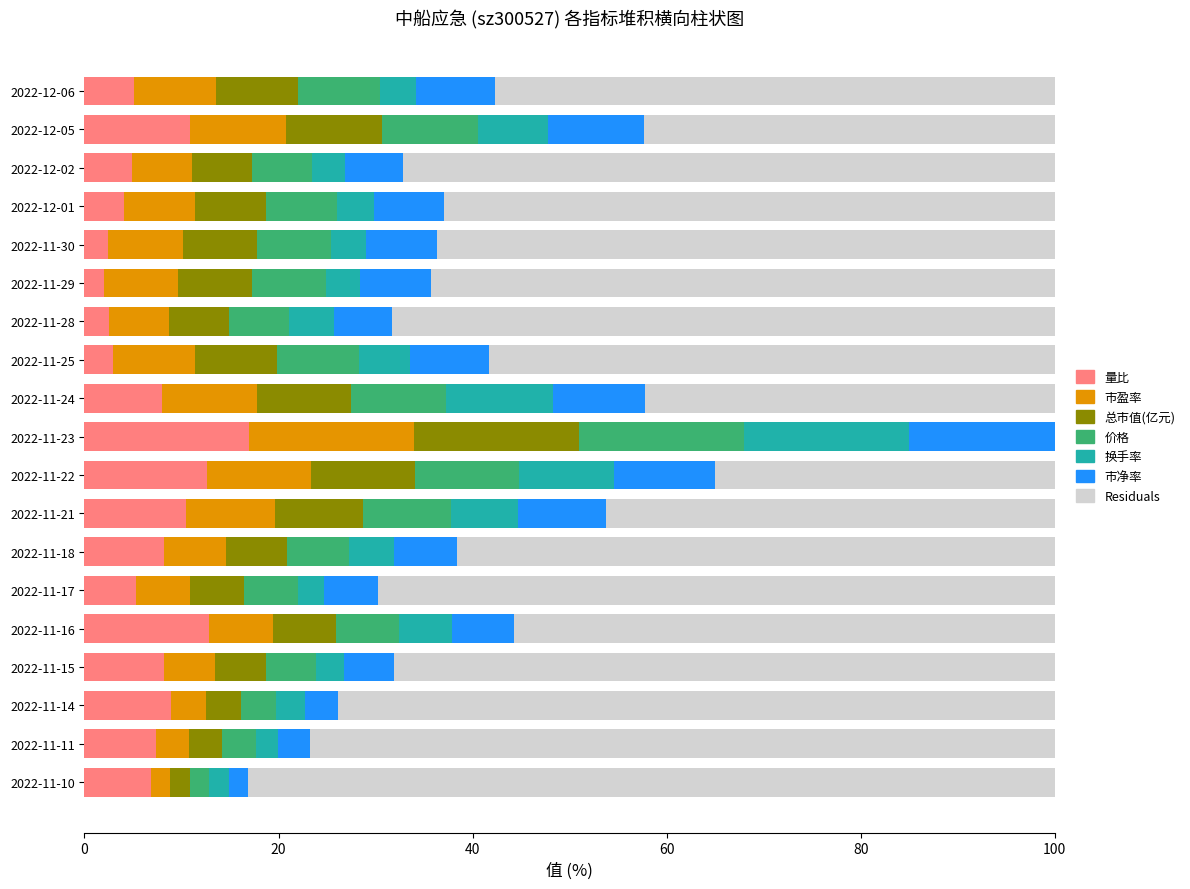

What is the label of the 8th bar from the right?

2022-11-25